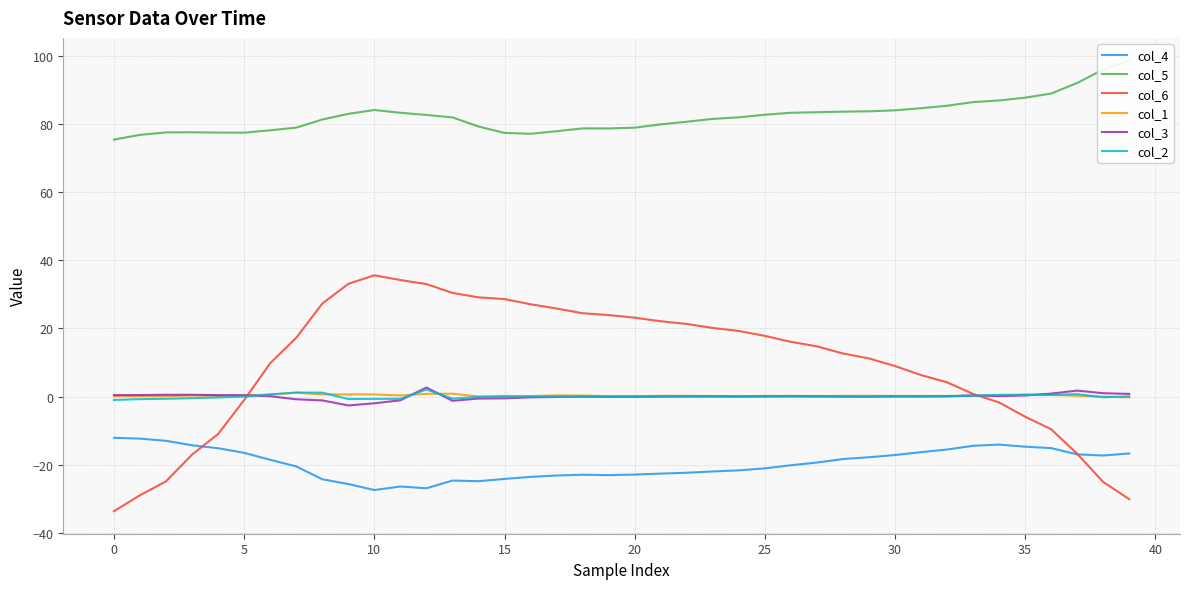

How many values in col_3 are below zero?

18